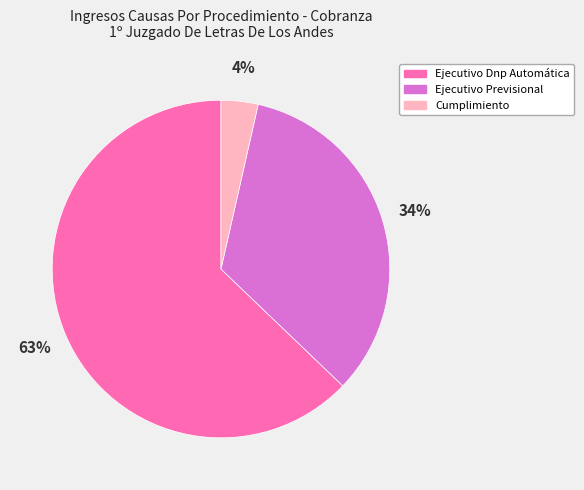

Rank the categories by value from highest to lowest.

Ejecutivo Dnp Automática, Ejecutivo Previsional, Cumplimiento